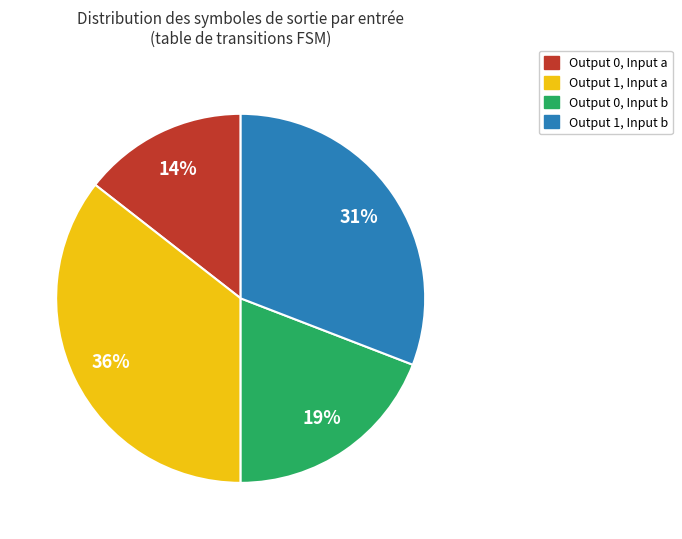

What is the smallest slice in the pie chart?

Output 0, Input a